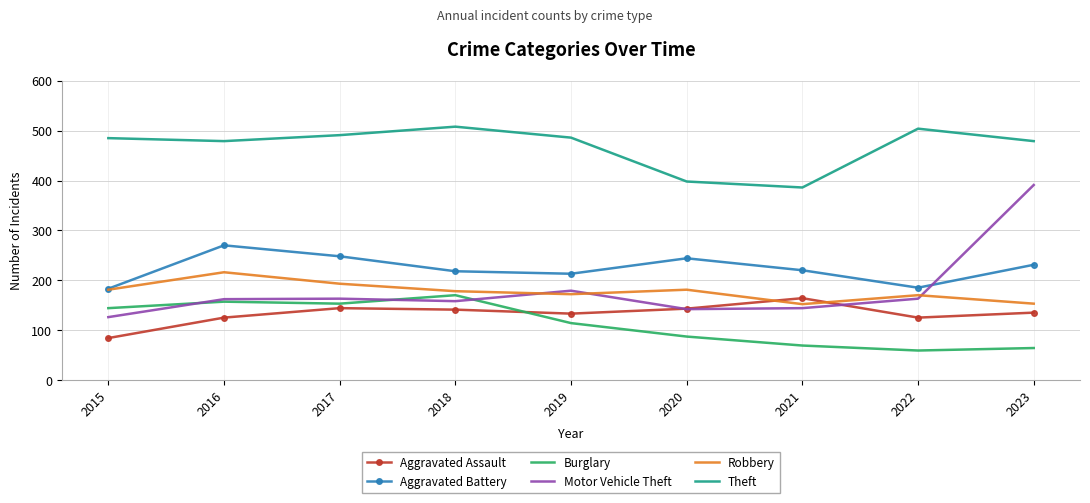

List the series in order of their peak value, highest first.

Theft, Motor Vehicle Theft, Aggravated Battery, Robbery, Burglary, Aggravated Assault